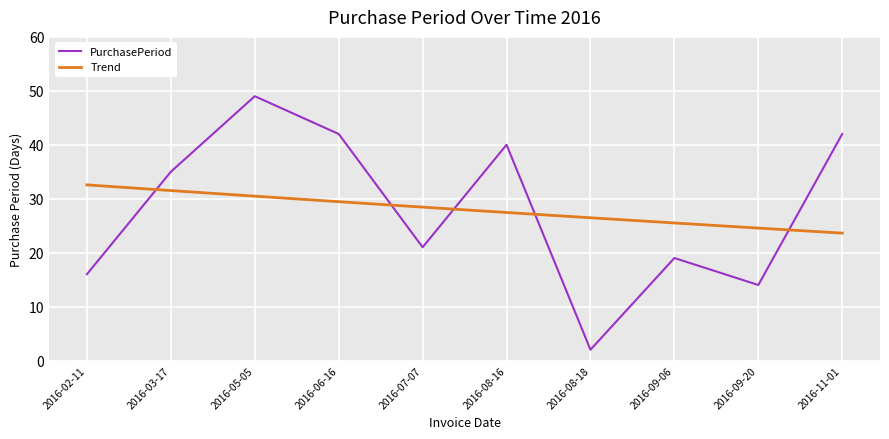

True or false: Trend and PurchasePeriod intersect in this chart.

True